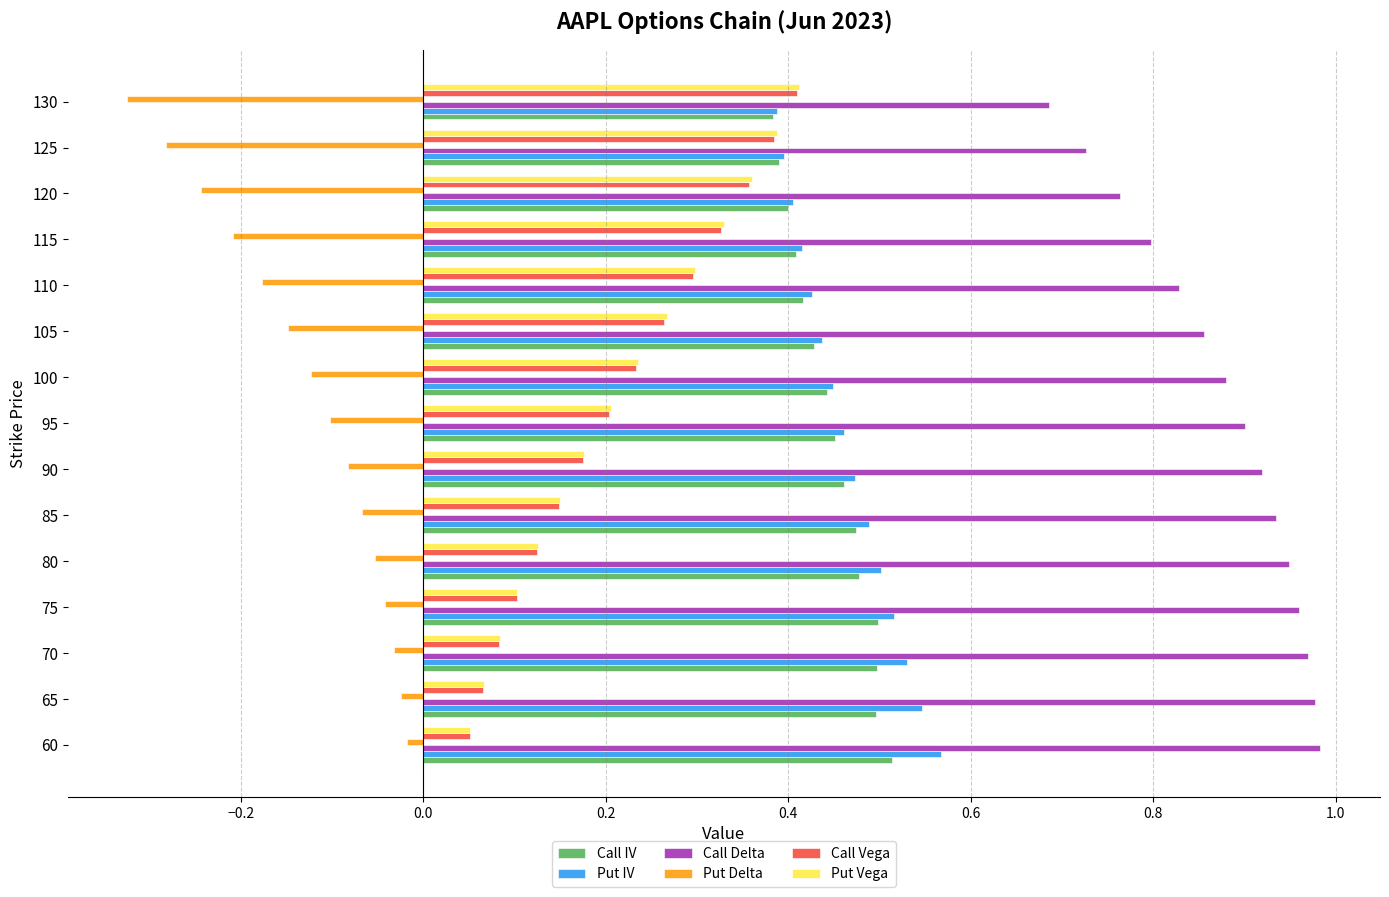

Is it true that Call Vega equals 0.3 at 110?

True